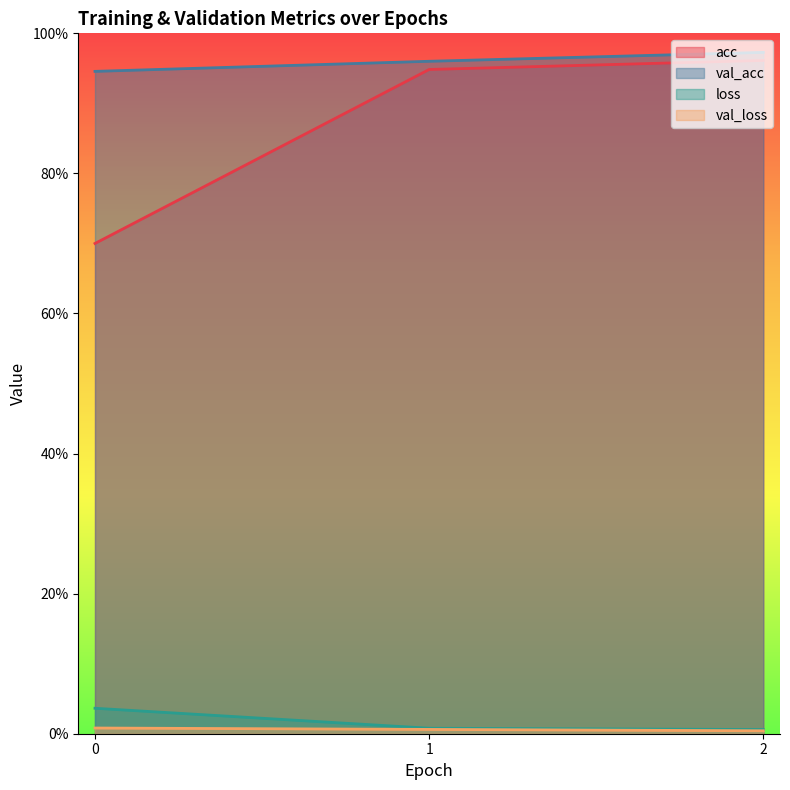

What is the difference between the maximum and minimum values in the acc series?

0.3